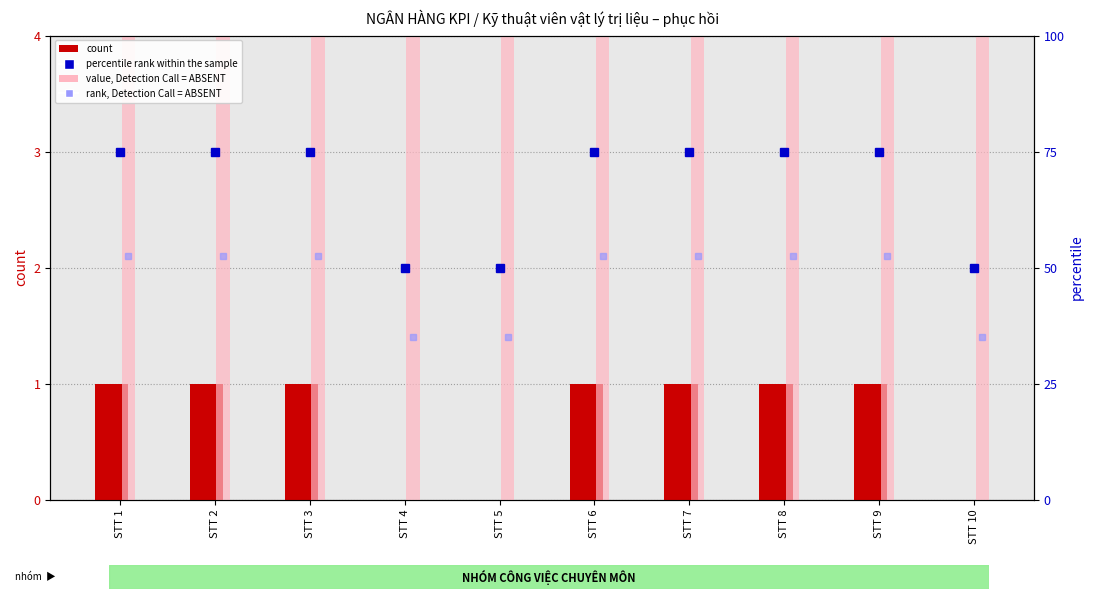

Count the number of data series in this chart.

4